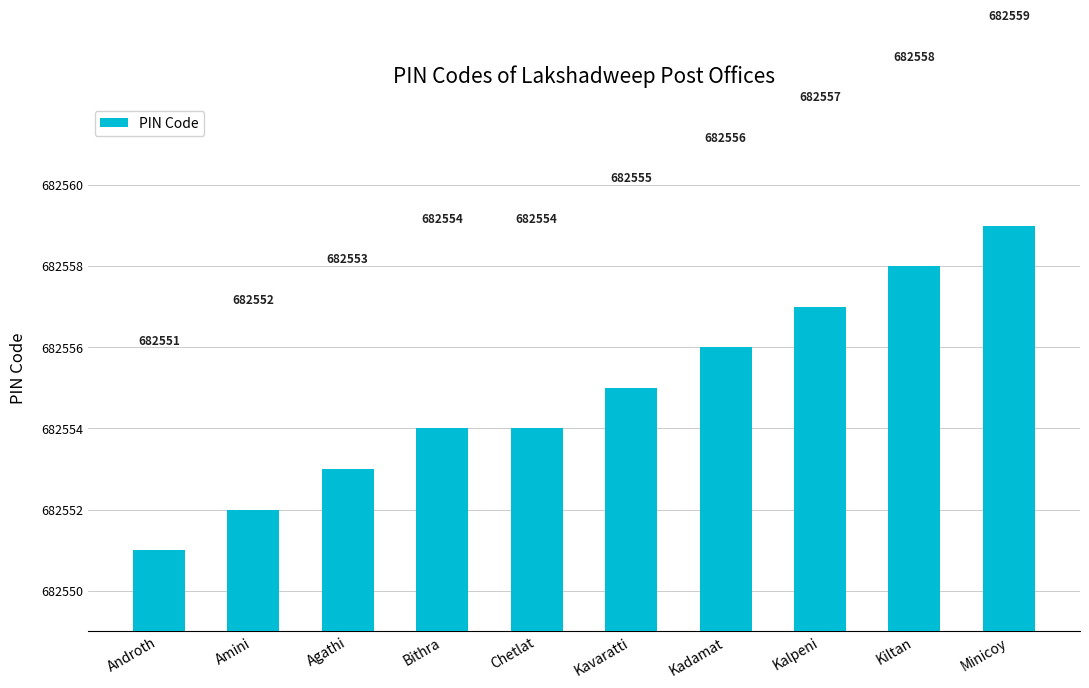

Does the chart contain stacked bars?

No